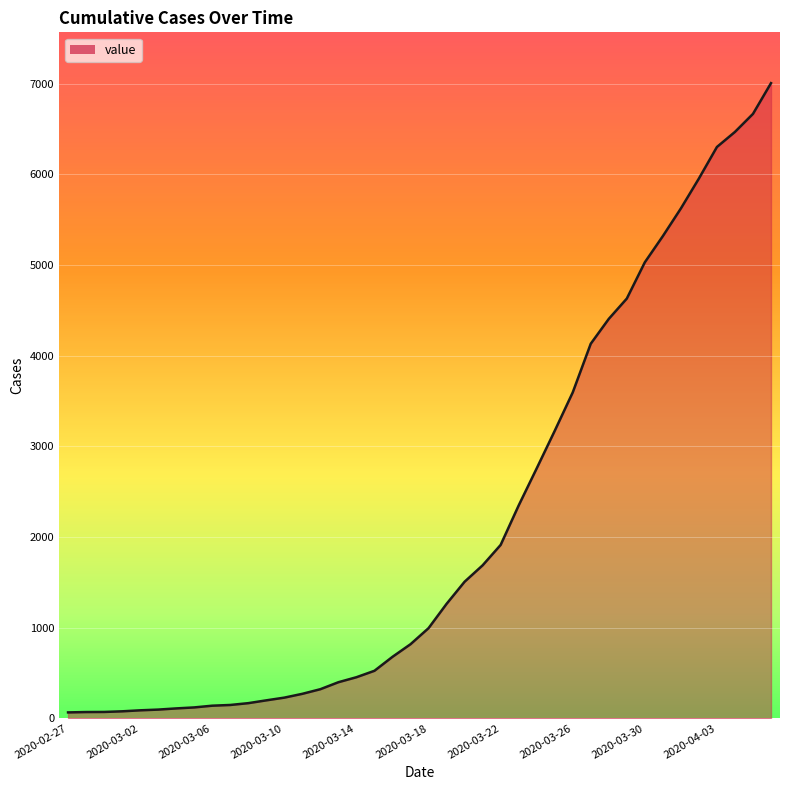

What is the difference between the maximum and minimum values?

6940